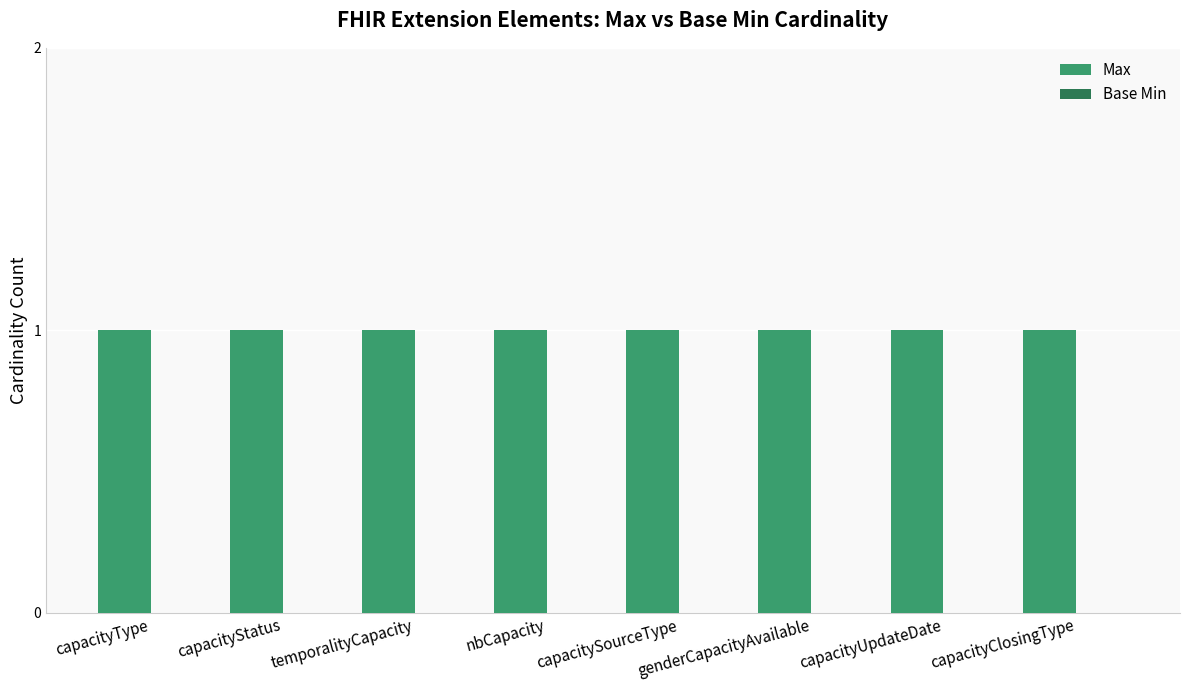

Count the number of categories in the chart.

8